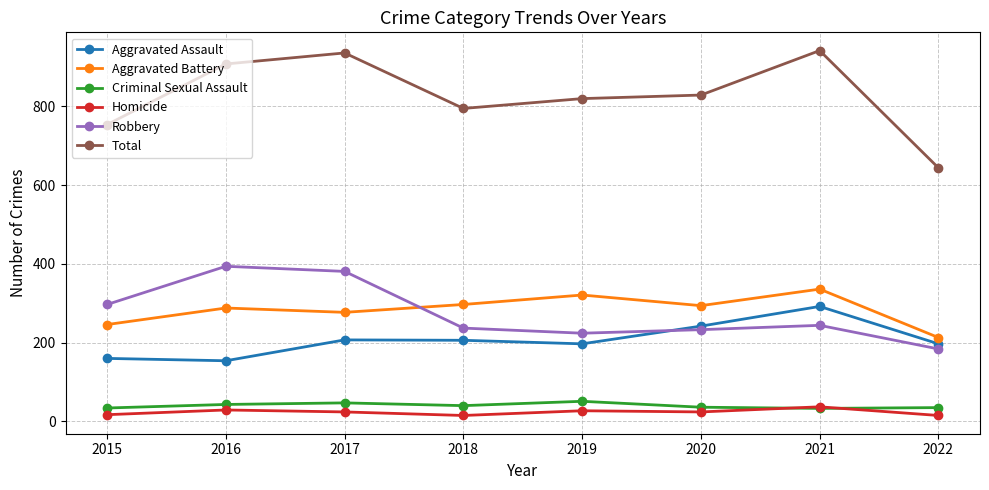

Is it true that Total equals 329 at 2020?

False